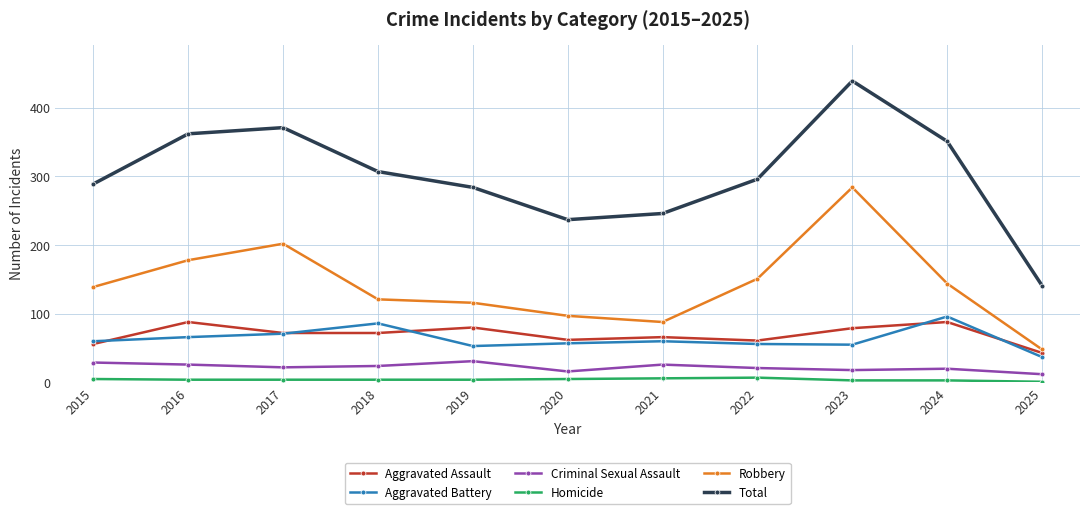

What is the total value across all series at 2022?

592